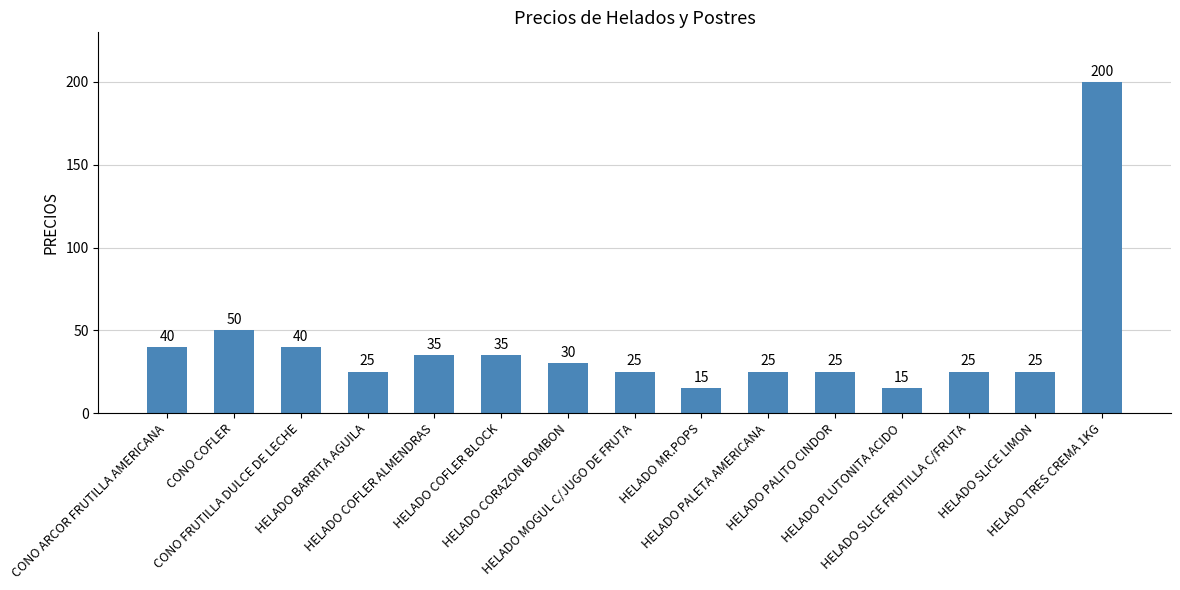

How many series are shown in this chart?

1